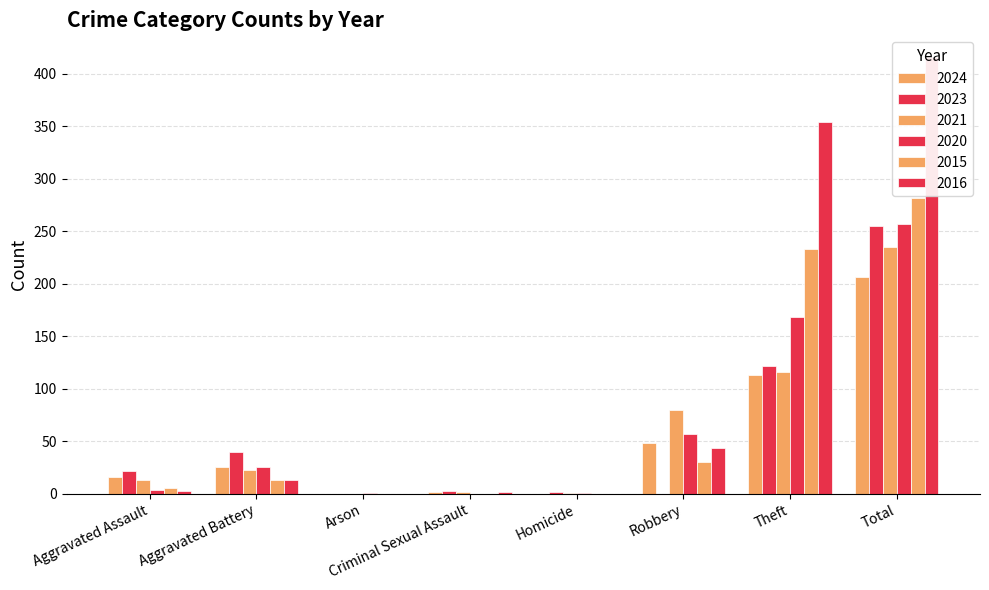

The value of 2024 at Robbery is 48. True or false?

True